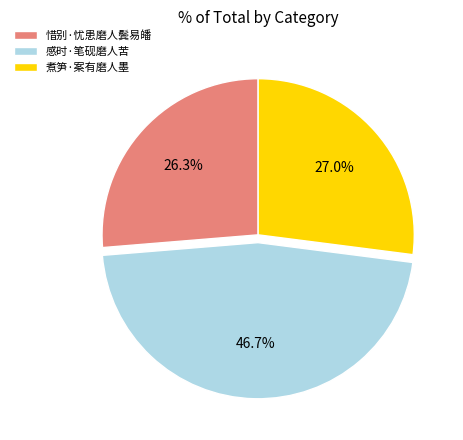

To the nearest percent, what is the difference between the largest and smallest slice percentages?

20%